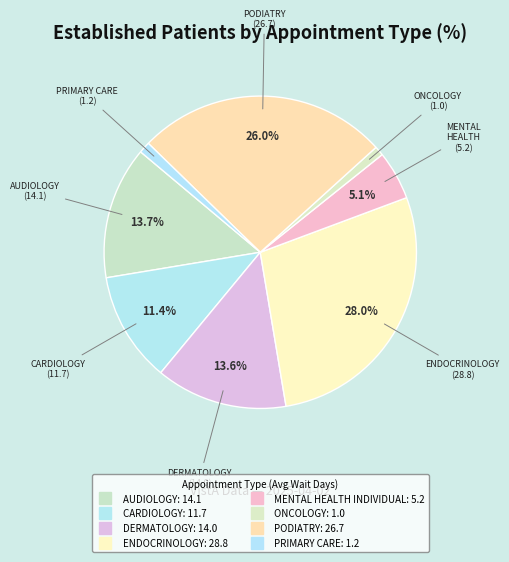

Which category has the smallest portion of the pie?

ONCOLOGY